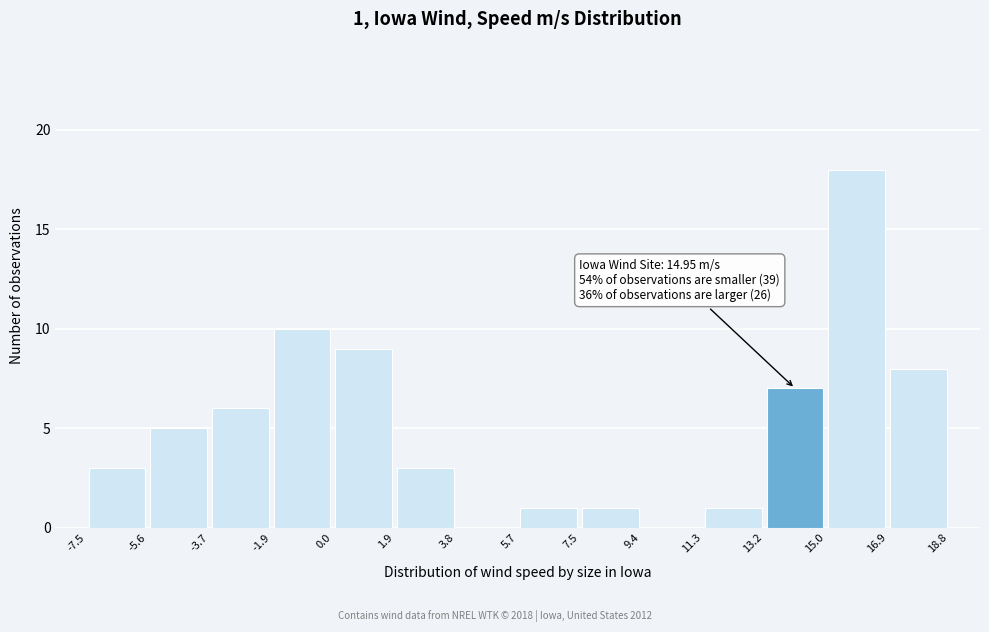

Which range on the x-axis has the tallest bar?

15.0 to 16.9